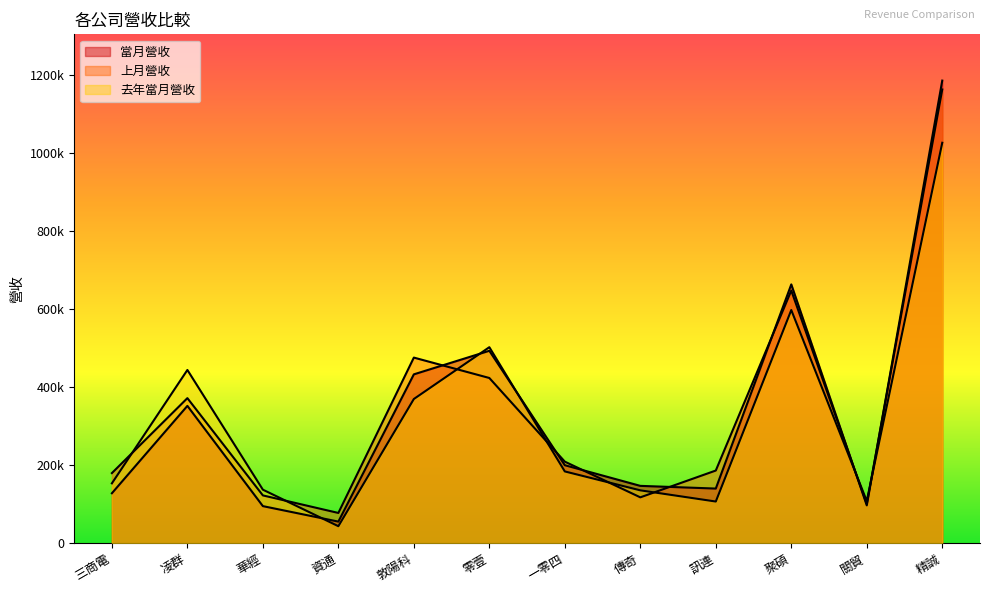

How many series are shown in this chart?

3